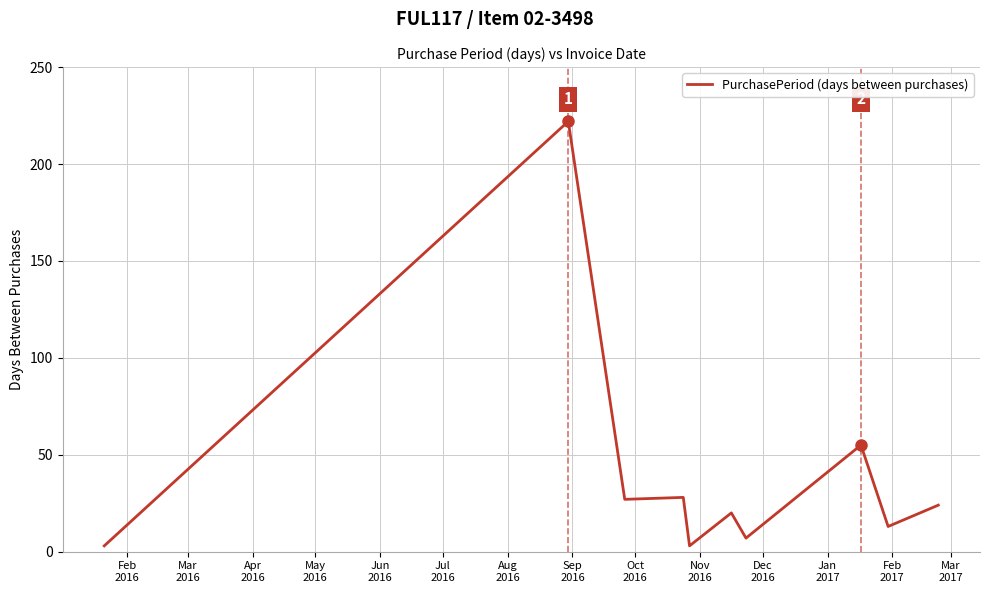

How many distinct data groups are displayed?

1